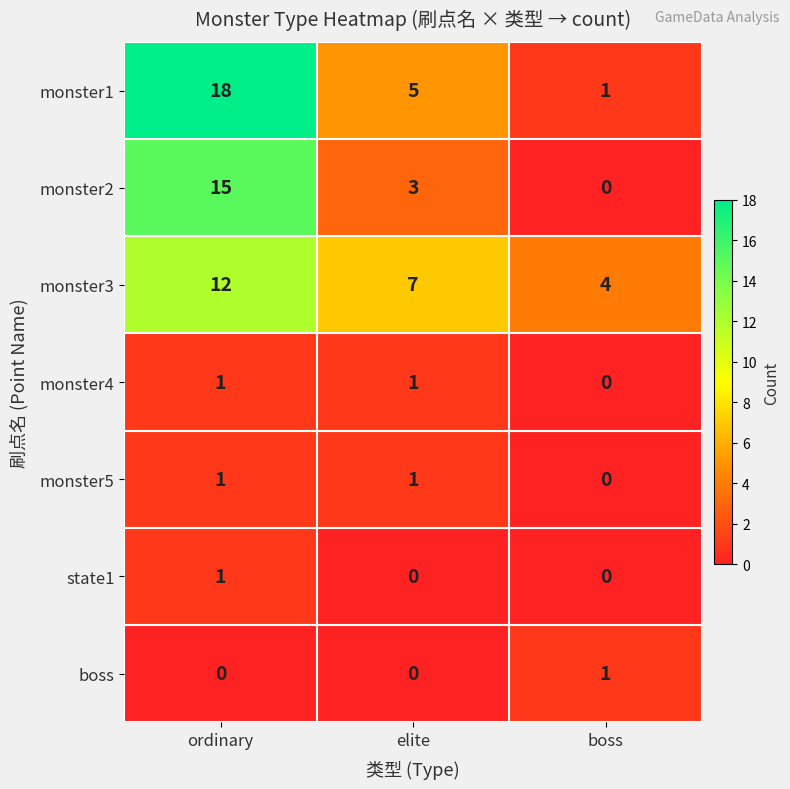

Reading left to right, extract all data points from this chart.

monster1: 18	5	1
monster2: 15	3	0
monster3: 12	7	4
monster4: 1	1	0
monster5: 1	1	0
state1: 1	0	0
boss: 0	0	1